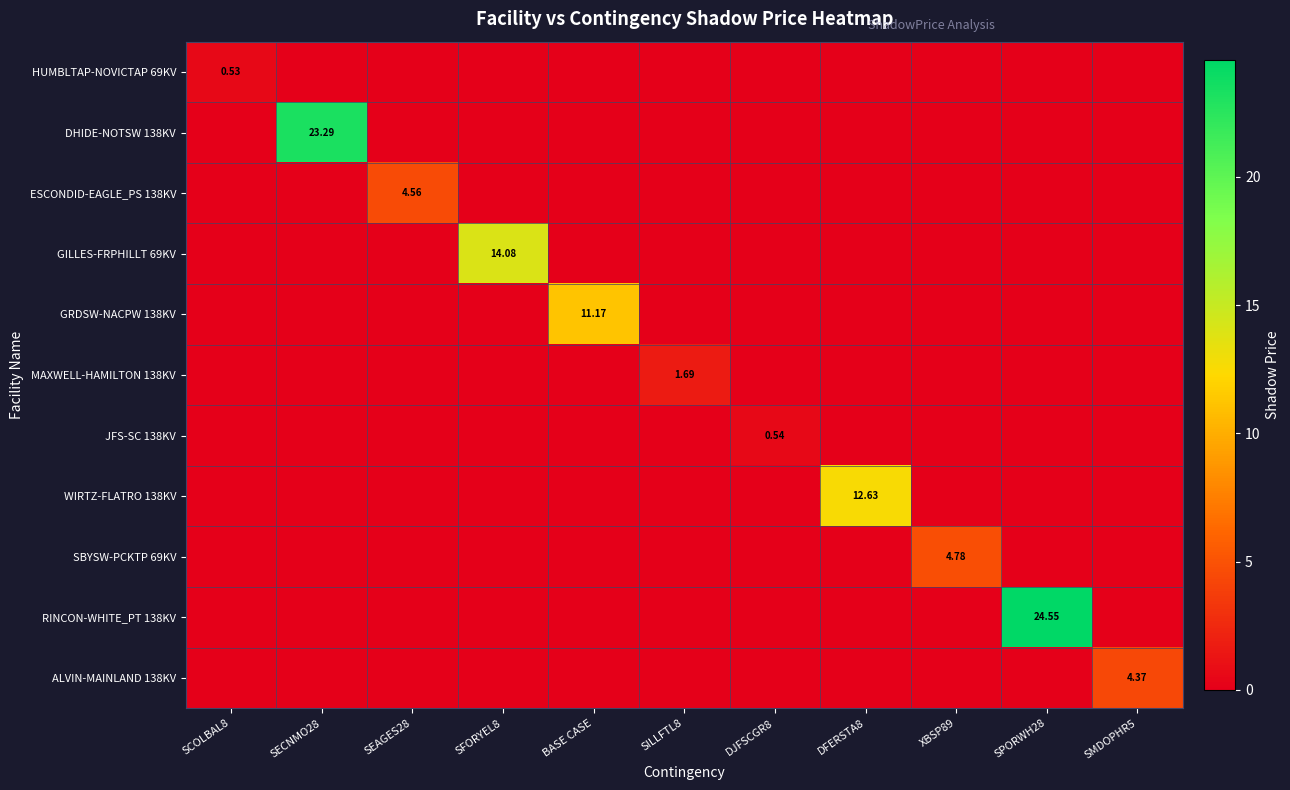

List the labels in order of WIRTZ-FLATRO 138KV value, largest first.

DFERSTA8, SCOLBAL8, SECNMO28, SEAGES28, SFORYEL8, BASE CASE, SILLFTL8, DJFSCGR8, XBSP89, SPORWH28, SMDOPHR5